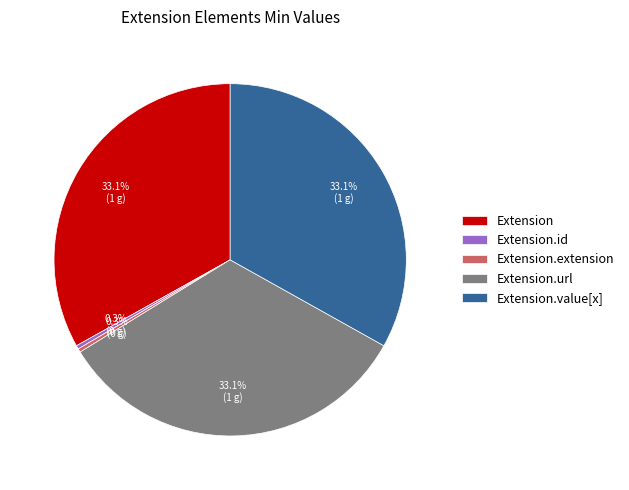

What is the total percentage of Extension.extension and Extension.url?

33.3%